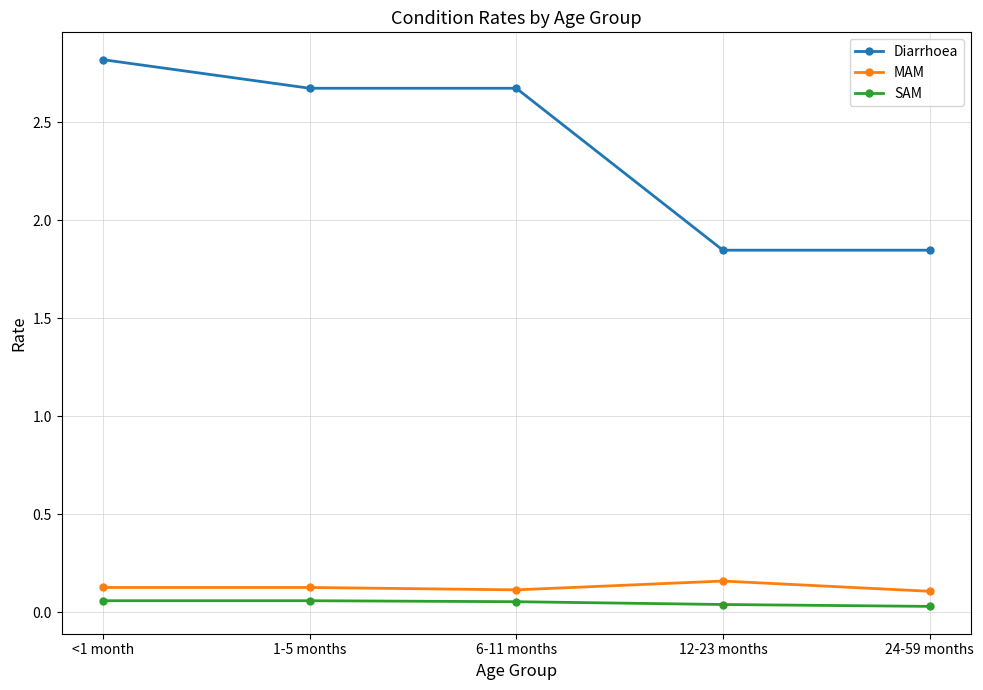

The MAM series shows 0.1 at 1-5 months. True or false?

True